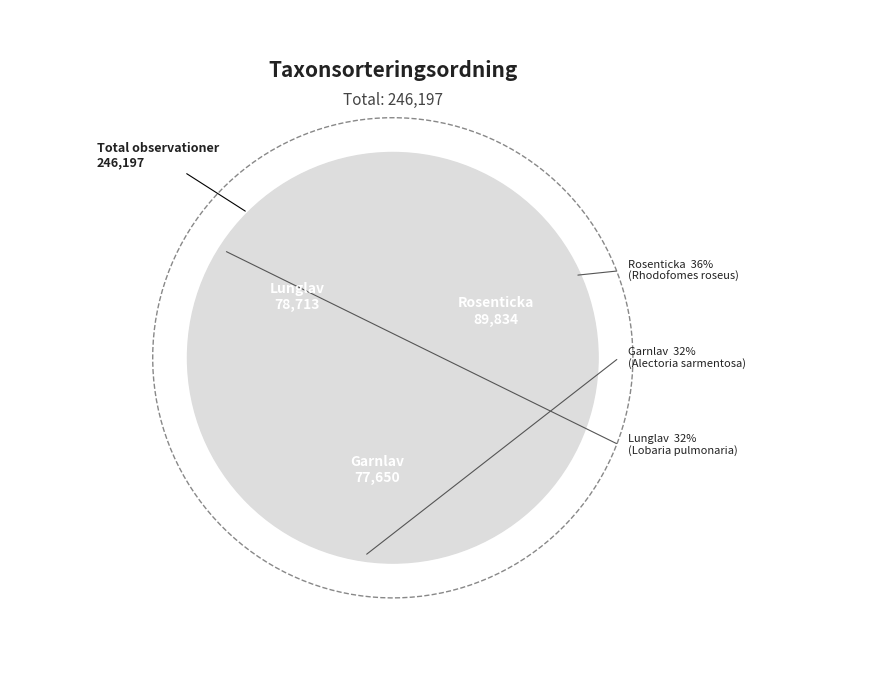

Rank the categories by value from lowest to highest.

Garnlav, Lunglav, Rosenticka